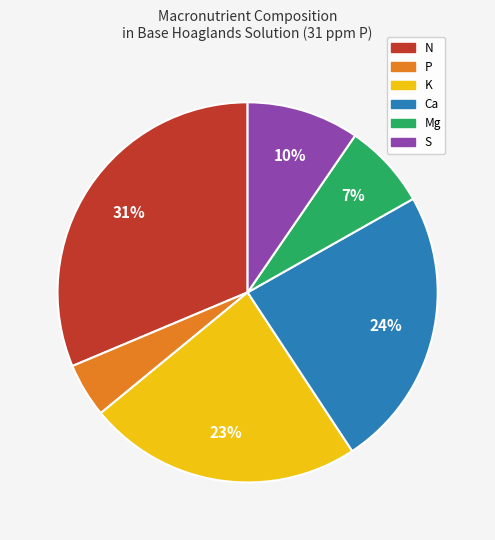

To the nearest percent, what is the average slice percentage?

17%